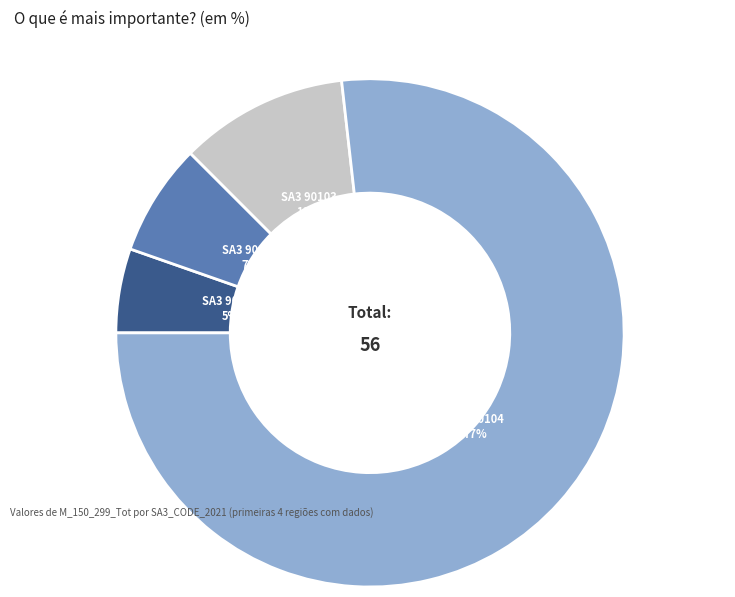

How many slices are in this pie chart?

4